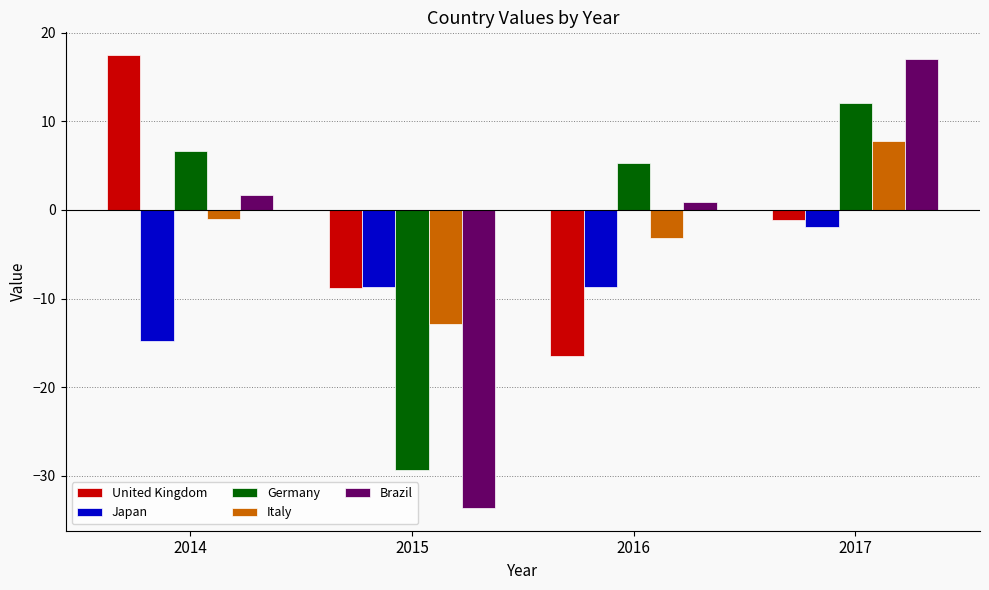

At which category is the sum across all series the highest?

2017